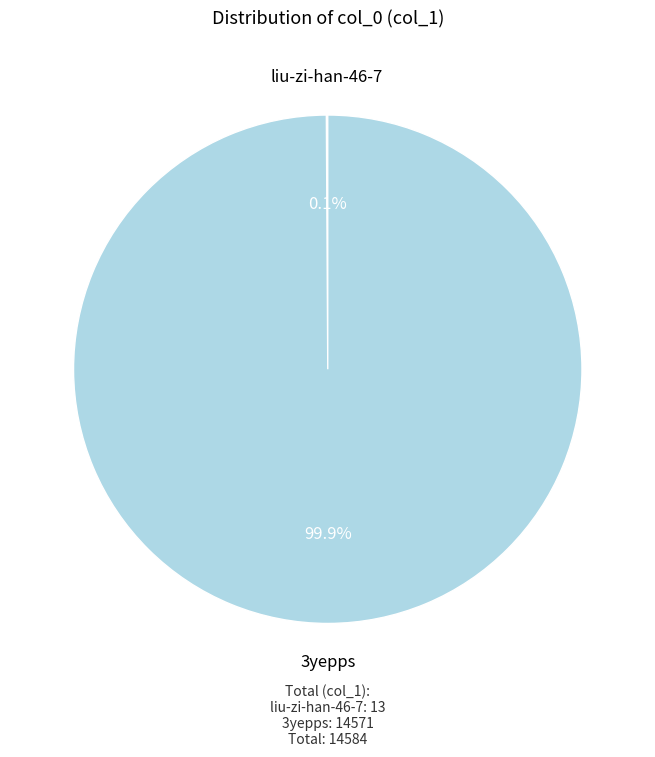

How much of the chart is everything except 3yepps?

0.1%